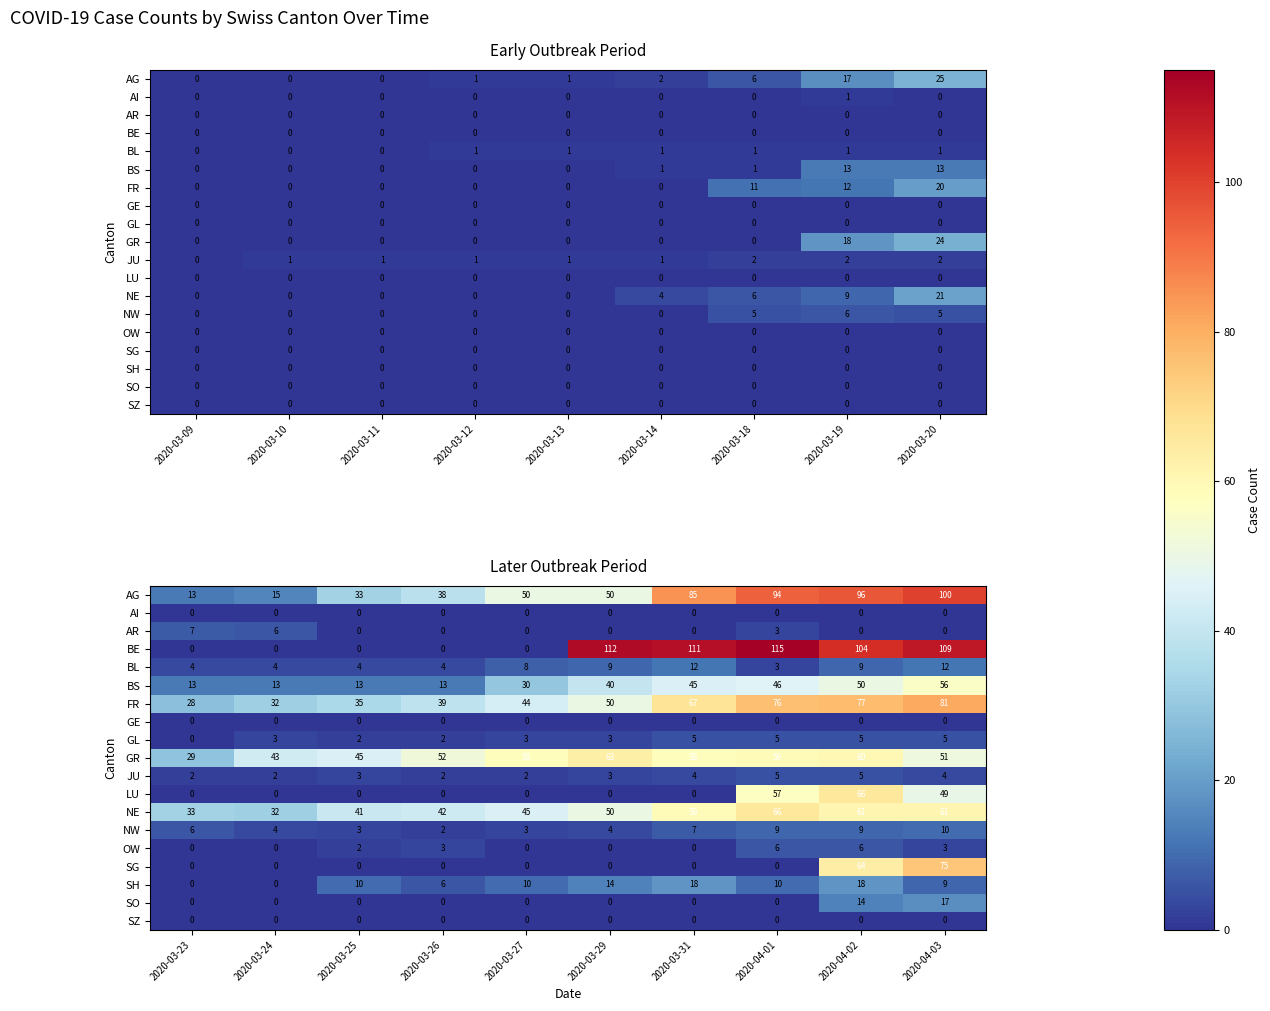

What is the difference between the maximum and second lowest values in the NE series?

33